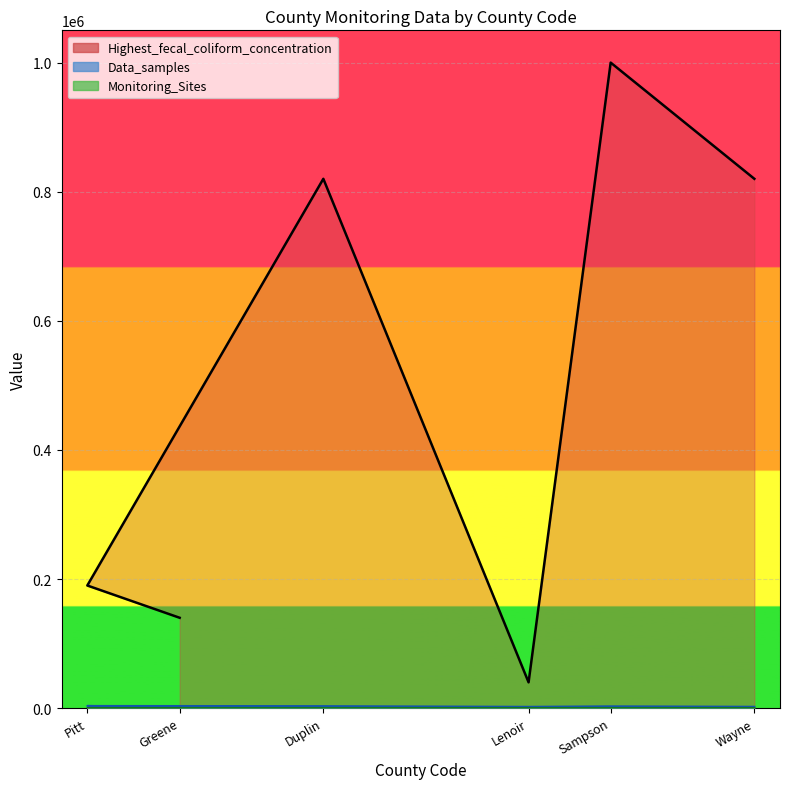

True or false: Data_samples has more than 1 points higher than both neighbors.

True